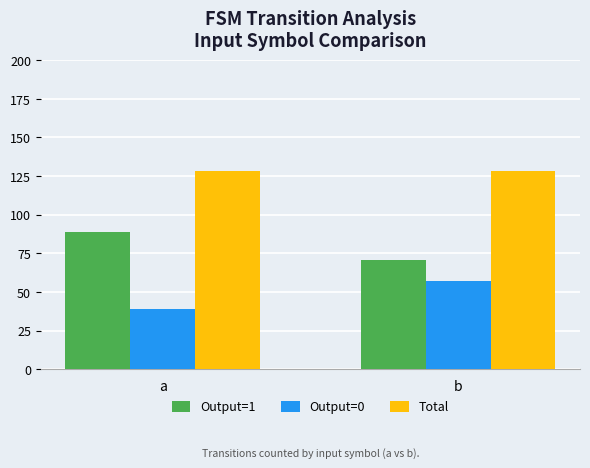

At how many categories does at least one series exceed 111?

2